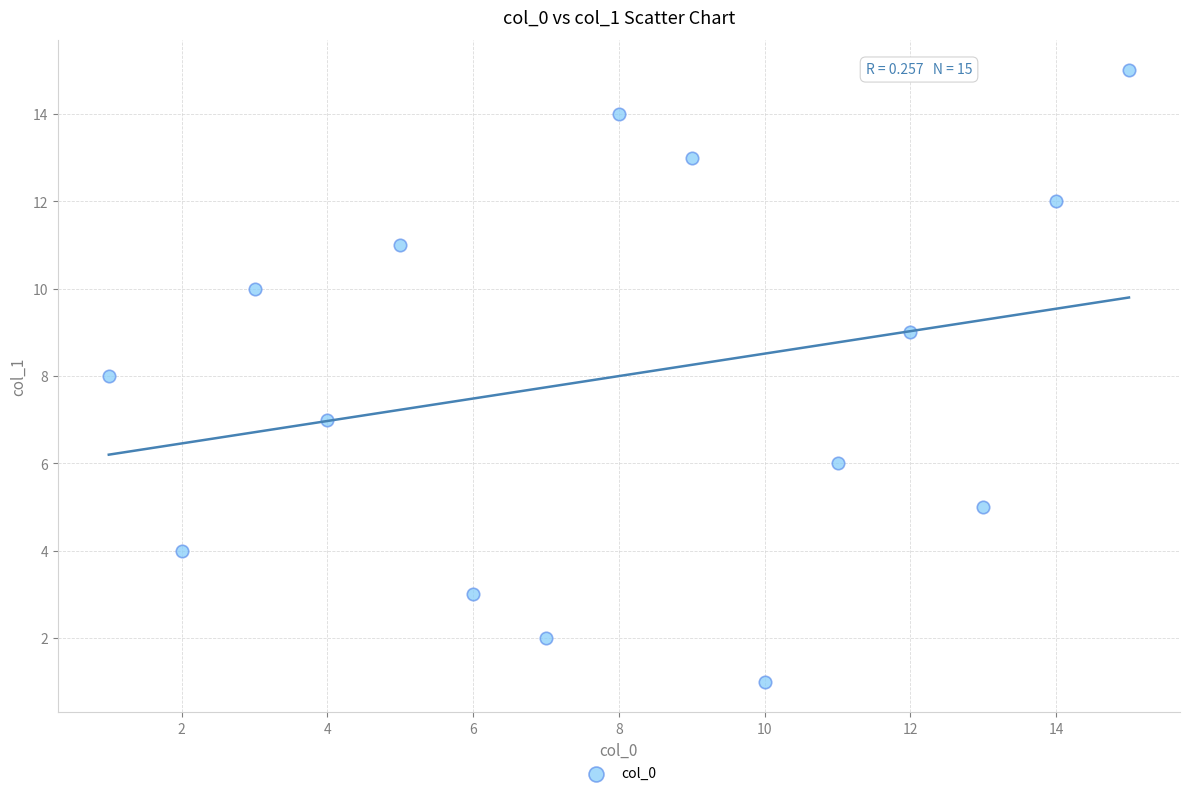

What is the range of X values (max minus min)?

14